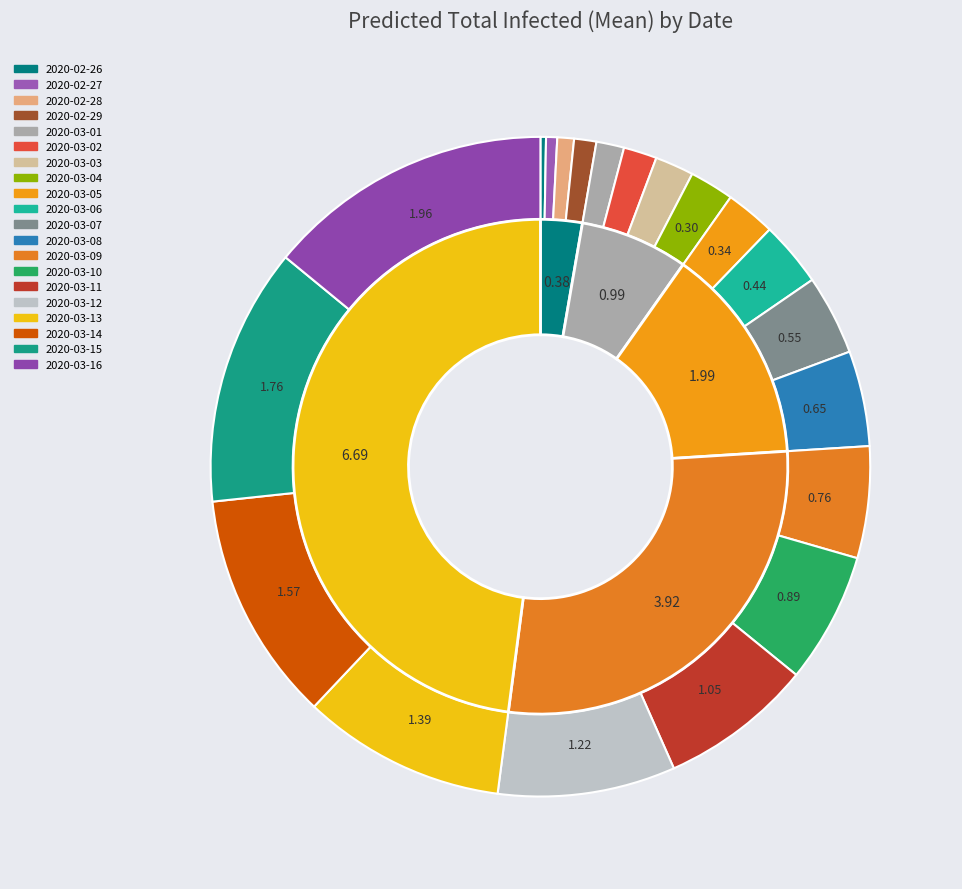

To the nearest percent, what percentage of the pie is 2020-03-15?

13%